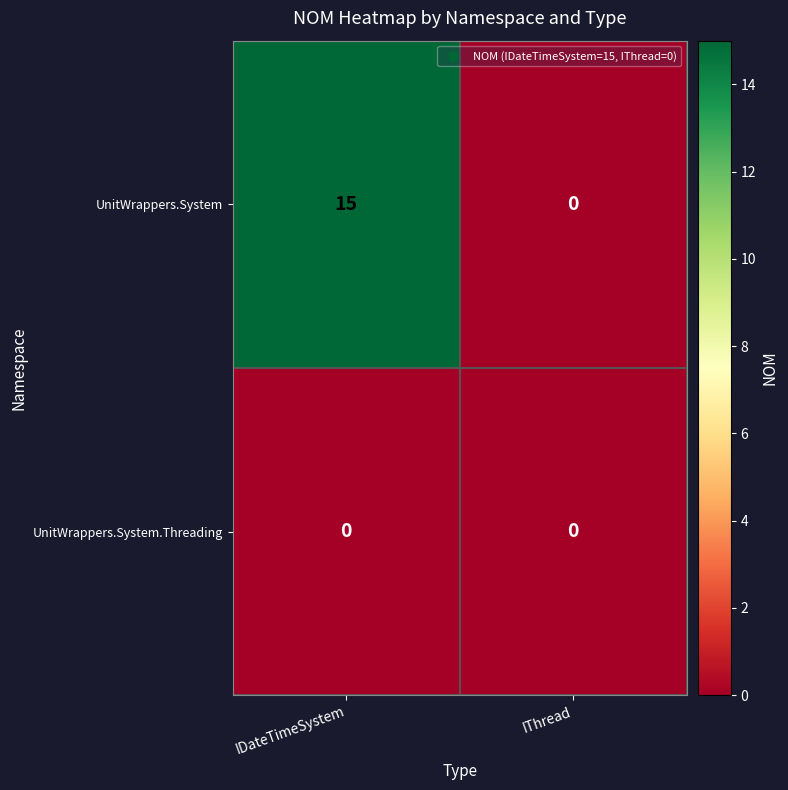

Reading left to right, list all the values displayed in this chart.

UnitWrappers.System: 15	0
UnitWrappers.System.Threading: 0	0